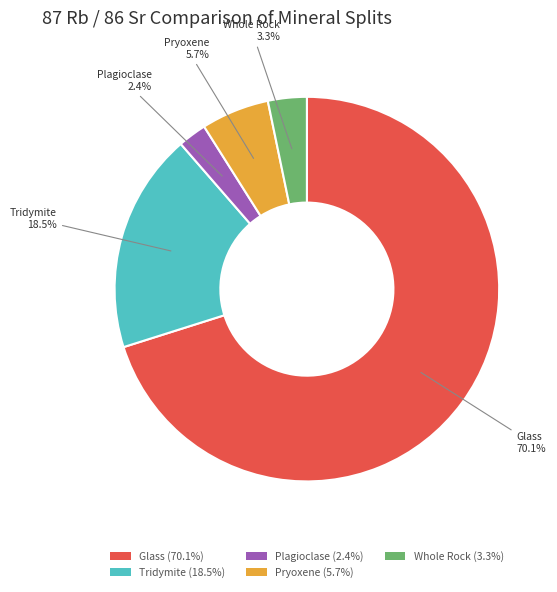

True or false: Plagioclase accounts for 2% of the total.

True